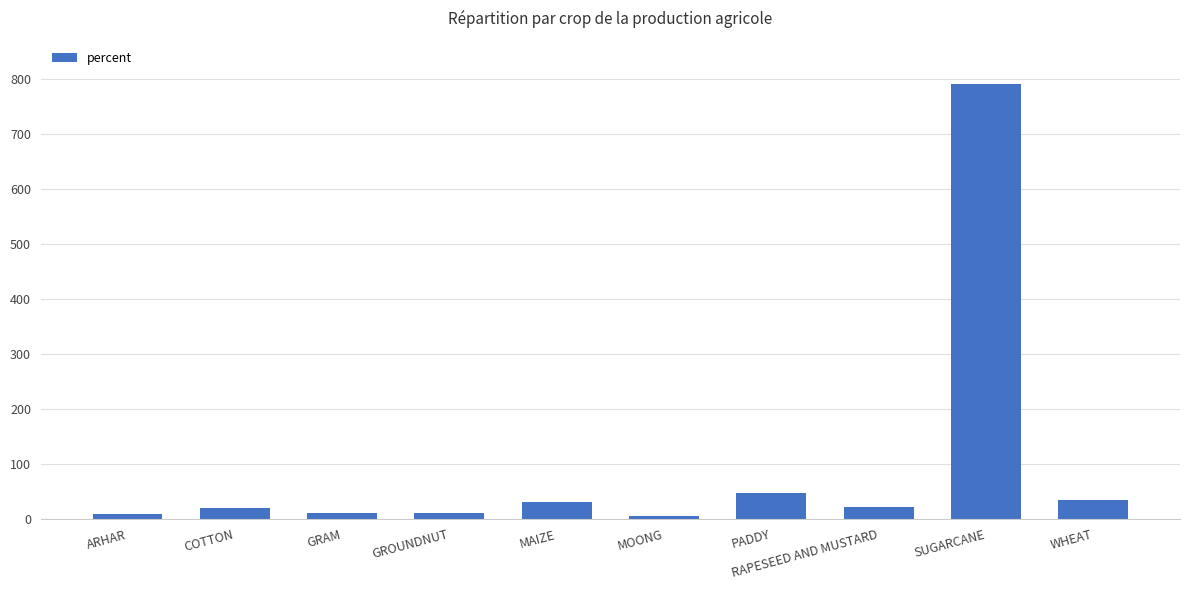

Between WHEAT and GROUNDNUT, which is larger?

WHEAT